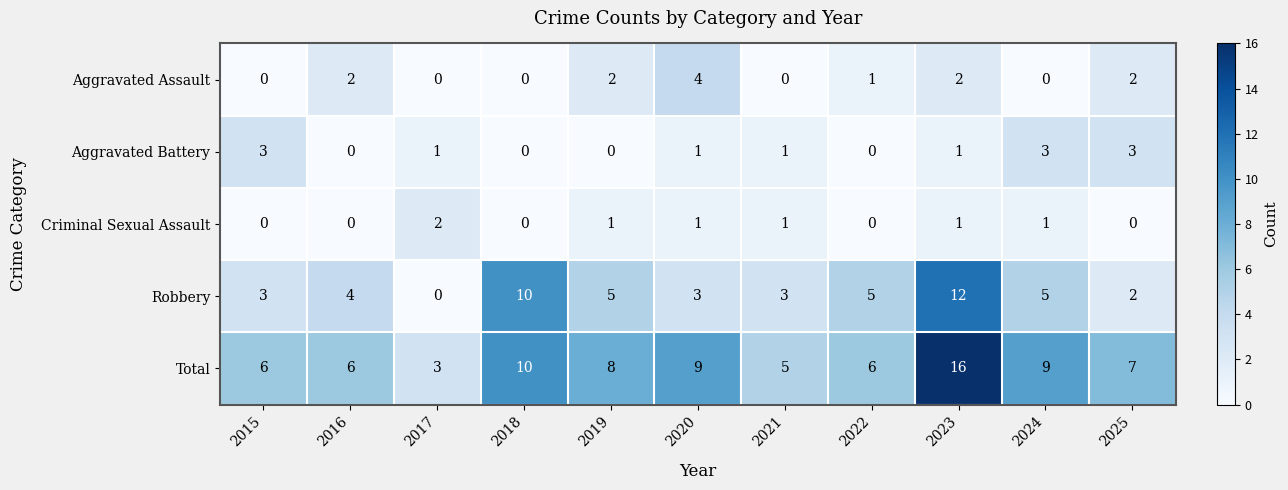

Is it true that Aggravated Battery equals -1 at 2022?

False